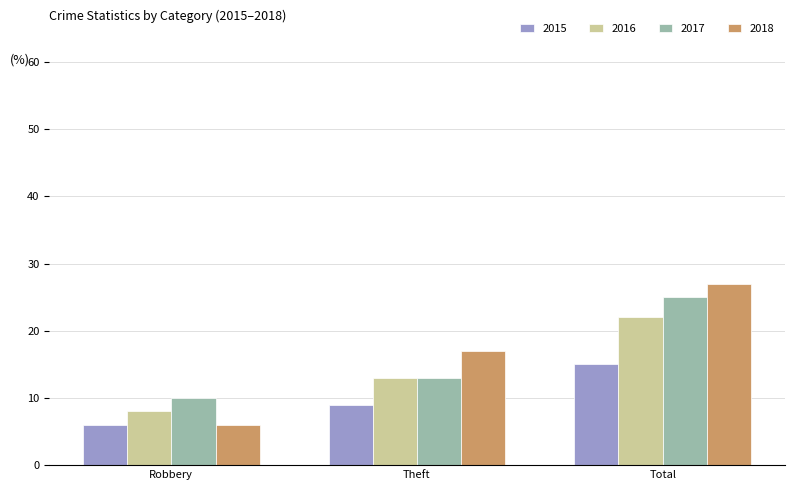

How many data points in 2017 are less than 13?

1